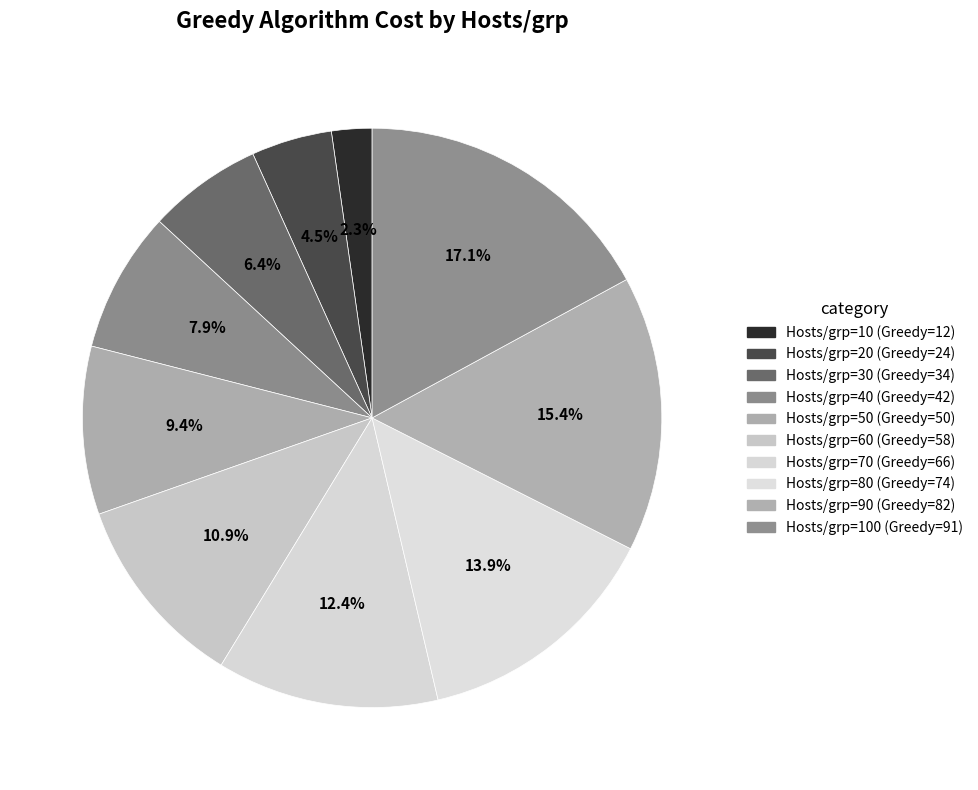

How many slices are in this pie chart?

10